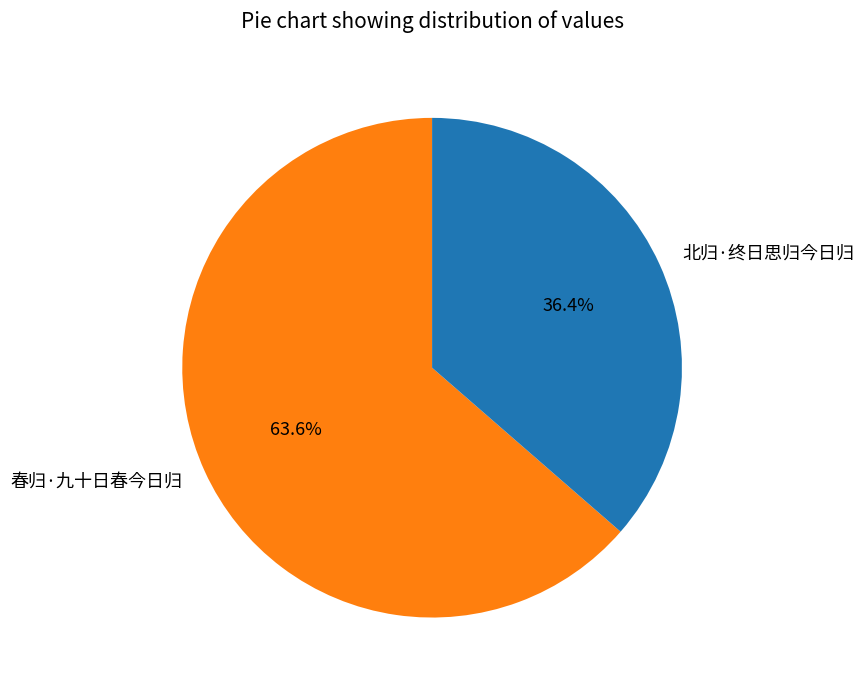

Does 北归·终日思归今日归 represent more than half of the total?

No